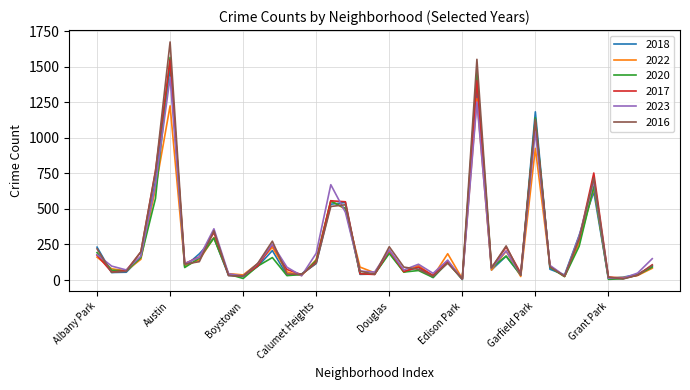

Which series has the widest spread of values?

2016